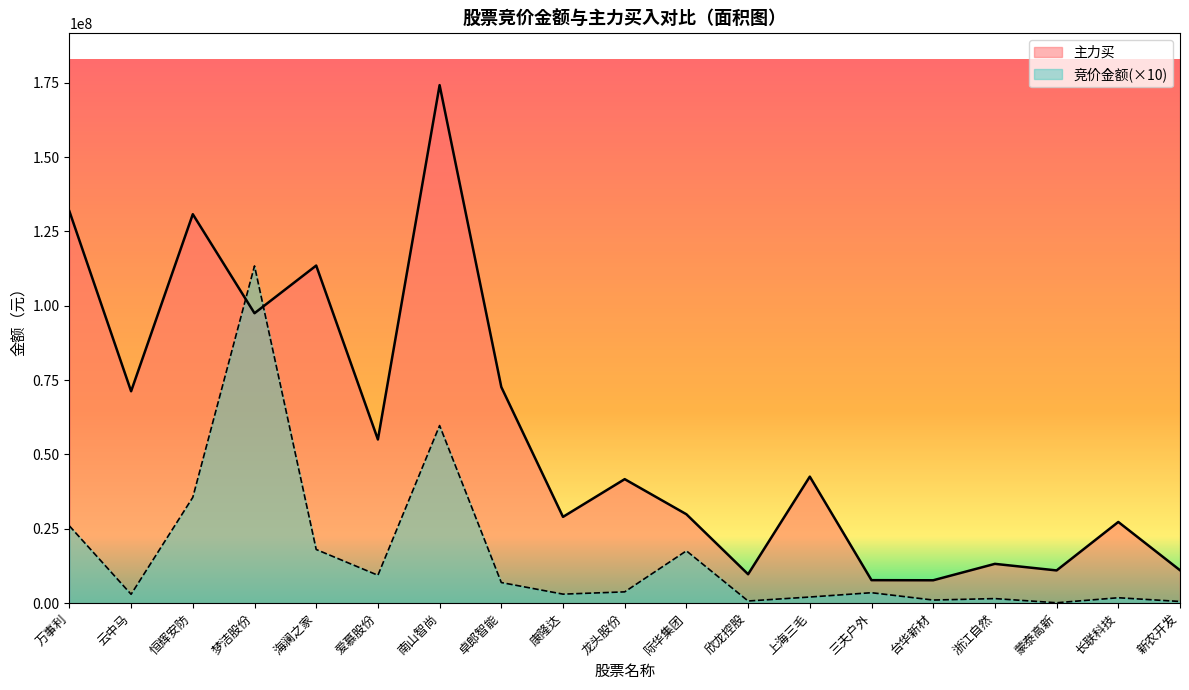

True or false: 竞价金额 has more than 0 points higher than both neighbors.

True